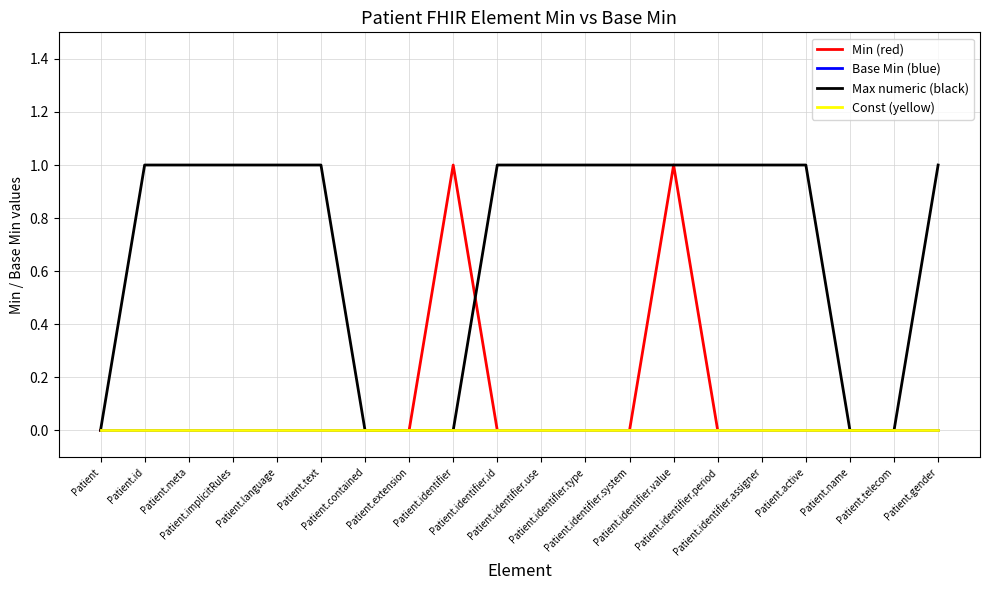

How many lines are shown in the chart?

4